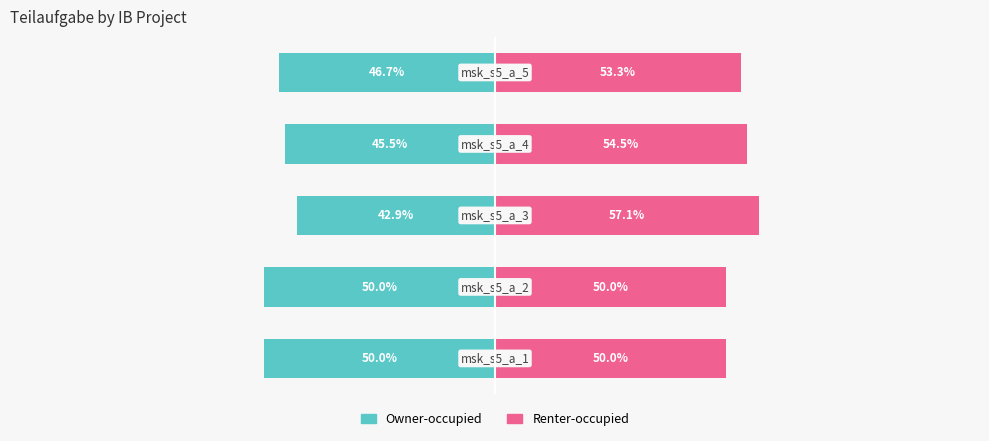

Rank the series by their maximum value, from highest to lowest.

Renter-occupied, Owner-occupied